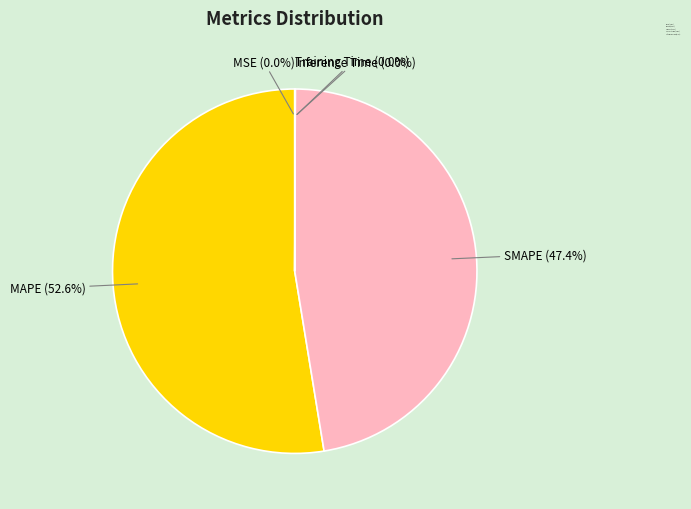

How much of the chart is everything except MAPE?

47.4%